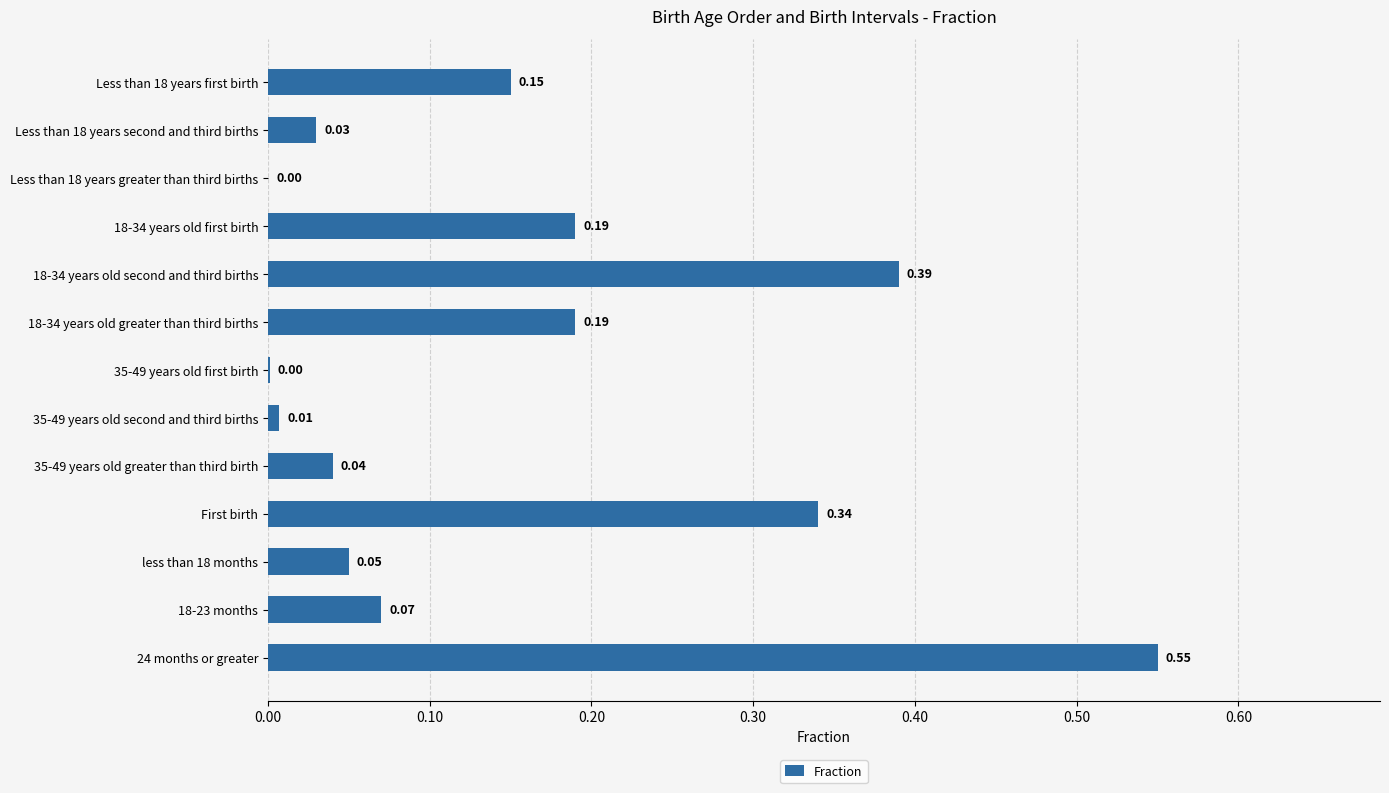

Which has a higher value, 18-34 years old second and third births or 18-23 months?

18-34 years old second and third births